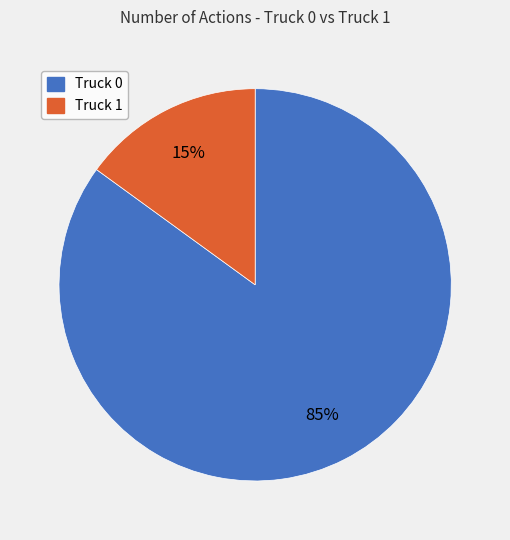

Is there a majority slice in this chart?

Yes